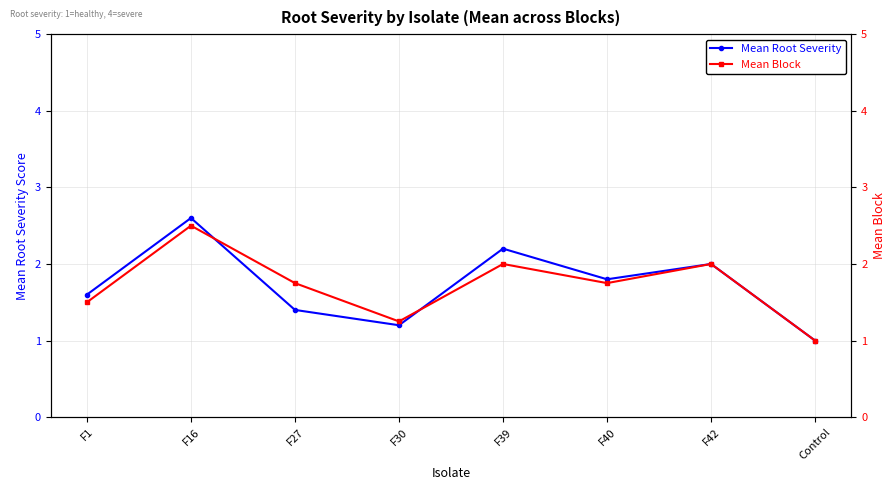

What is the maximum value for Mean Root Severity?

2.6